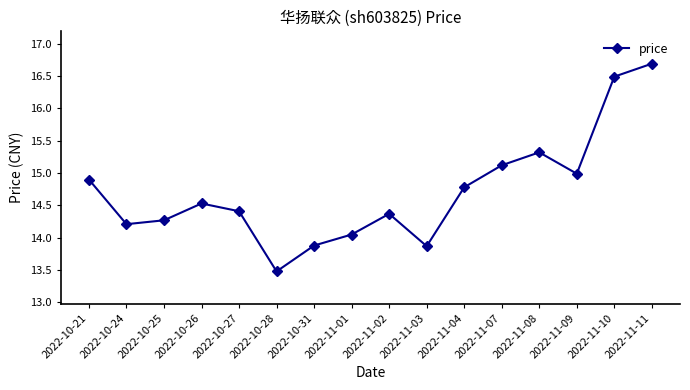

Which has a higher value, 2022-11-09 or 2022-11-03?

2022-11-09